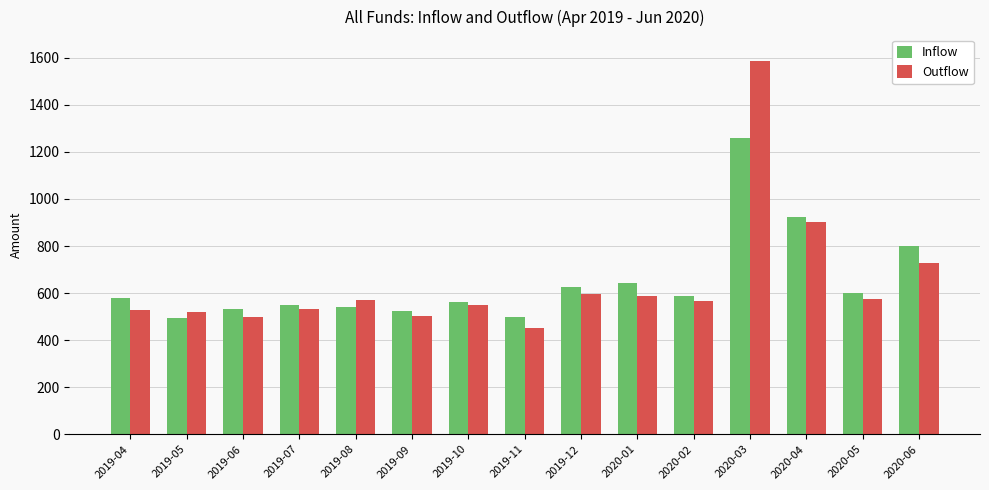

What is the label of the 3rd bar from the right?

2020-04